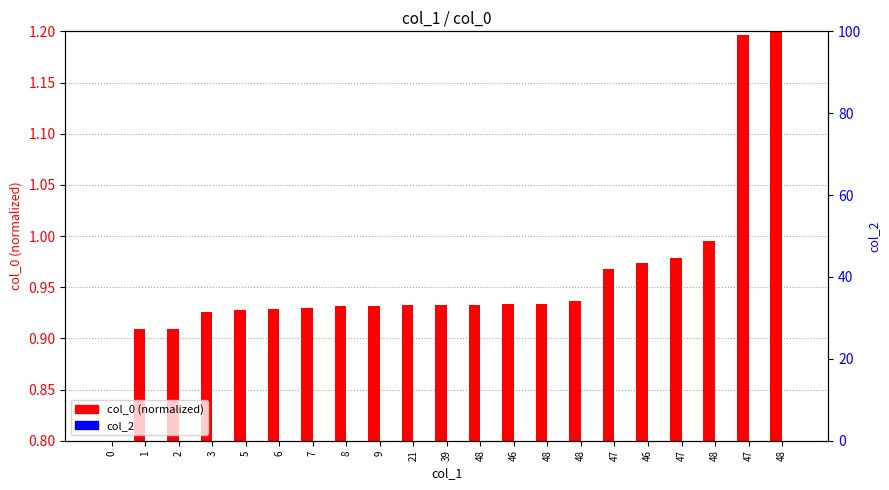

At which category is the sum across all series the highest?

48